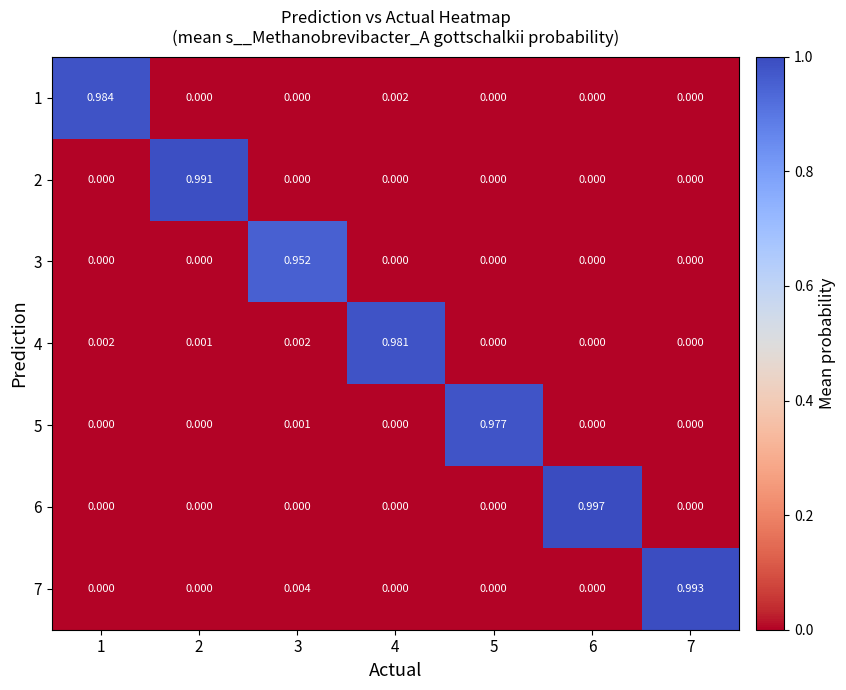

Is the value of 7 at 5 greater than the value of 3 at 3?

No